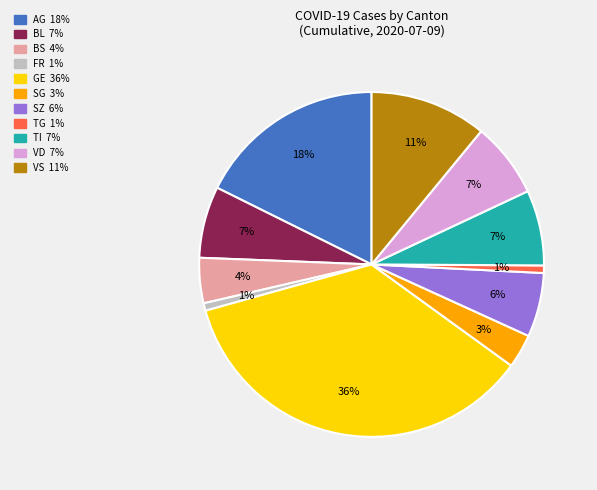

How many segments does this pie chart have?

11